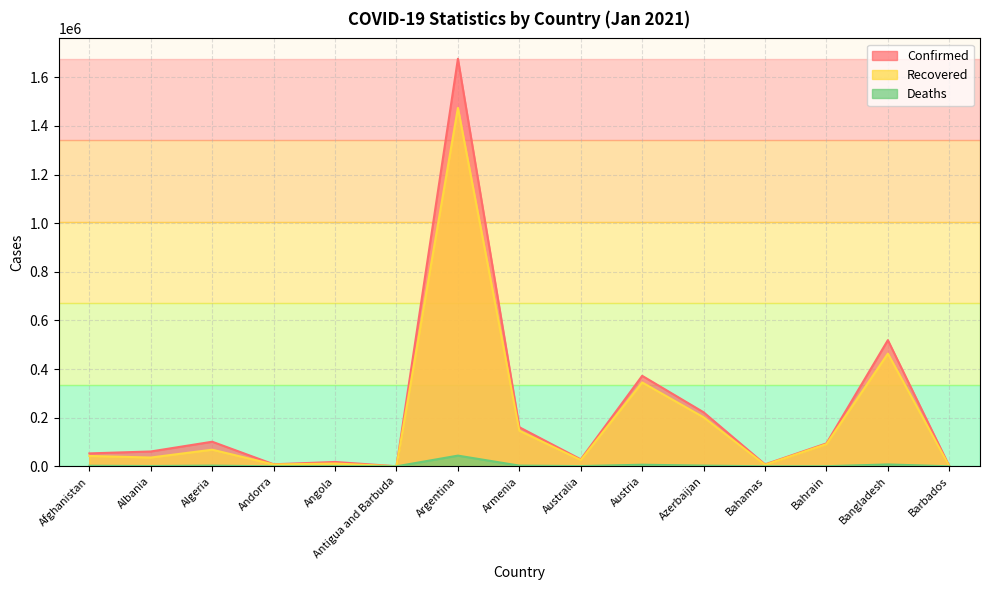

List the series in order of their peak value, lowest first.

Deaths, Recovered, Confirmed